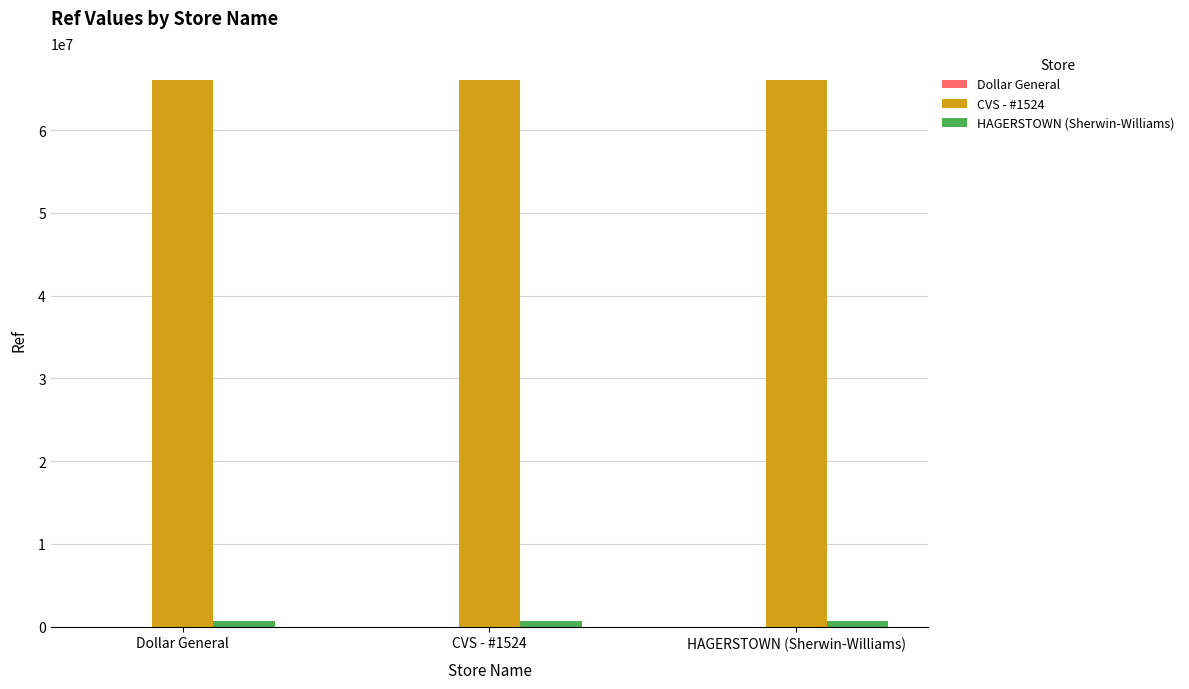

What is the sum of all CVS - #1524 values?

198002802